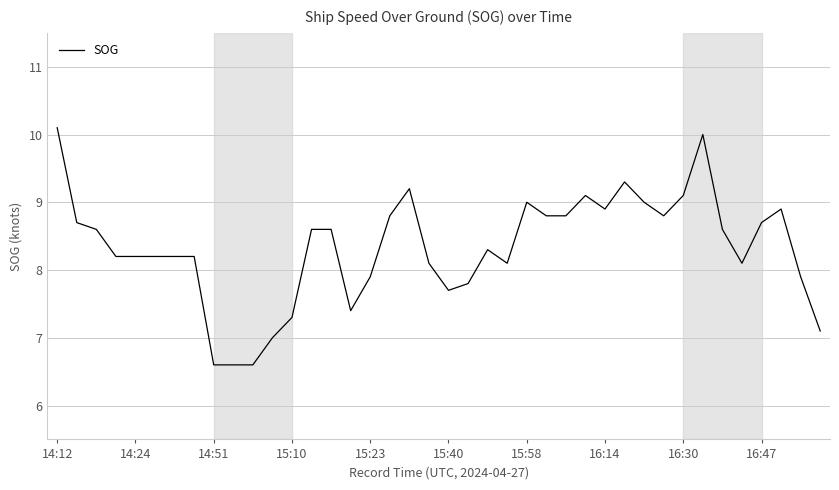

What is the difference between the maximum and second lowest values?

3.5